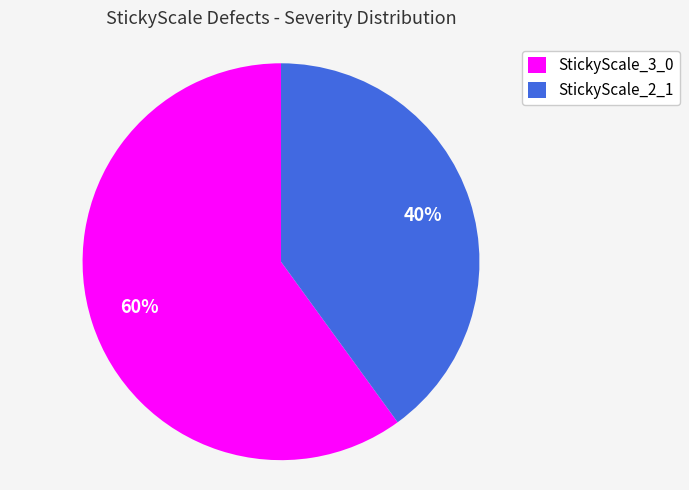

Count the number of slices in the pie.

2